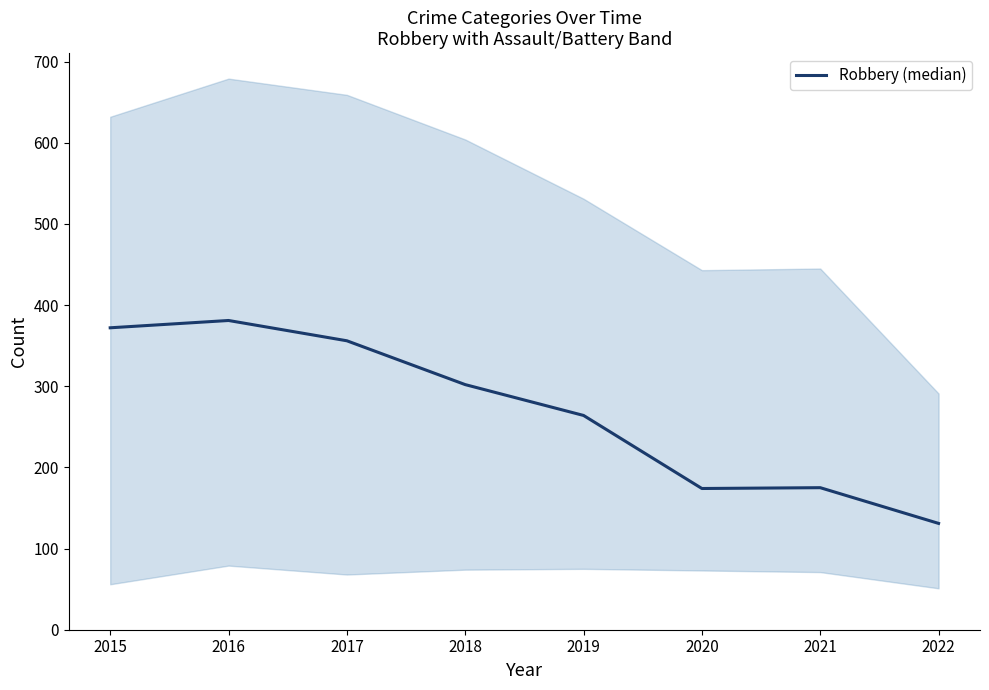

Rank the categories by value from lowest to highest.

2022, 2020, 2021, 2019, 2018, 2017, 2015, 2016